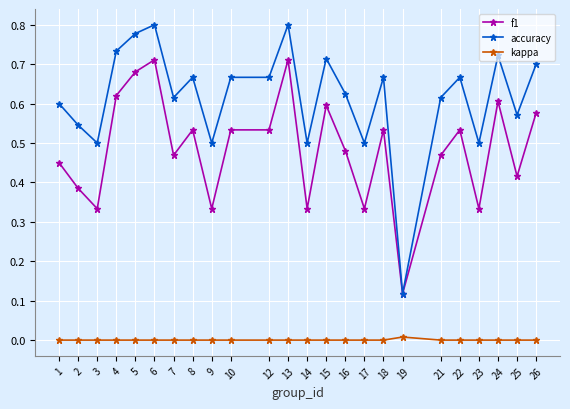

Which category has the lowest value in the accuracy series?

19